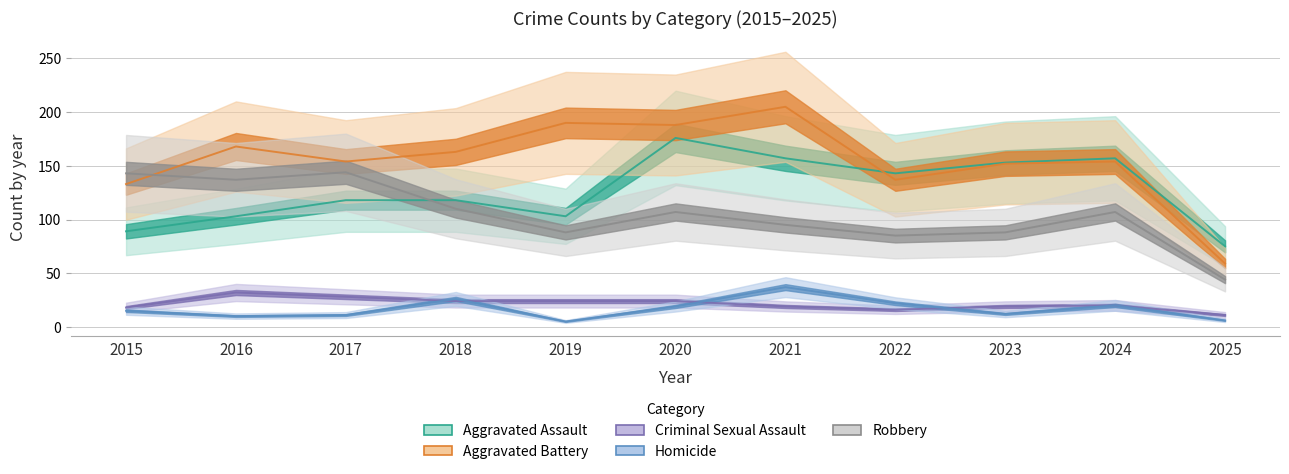

True or false: Homicide has more than 0 interior local peaks.

True